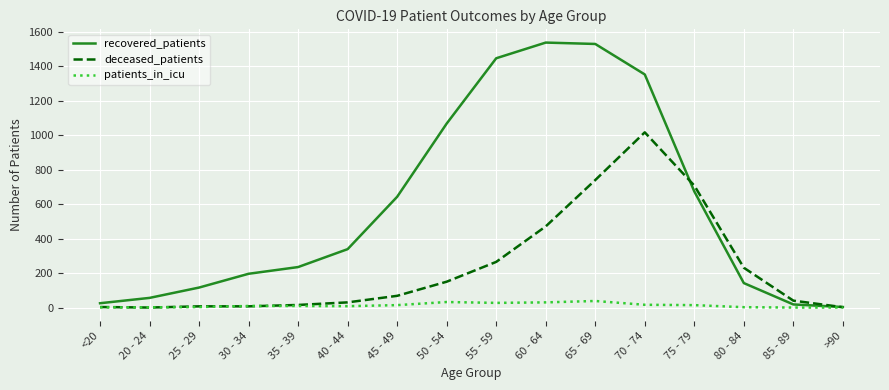

The value of recovered_patients at 70 - 74 is 1353. True or false?

True